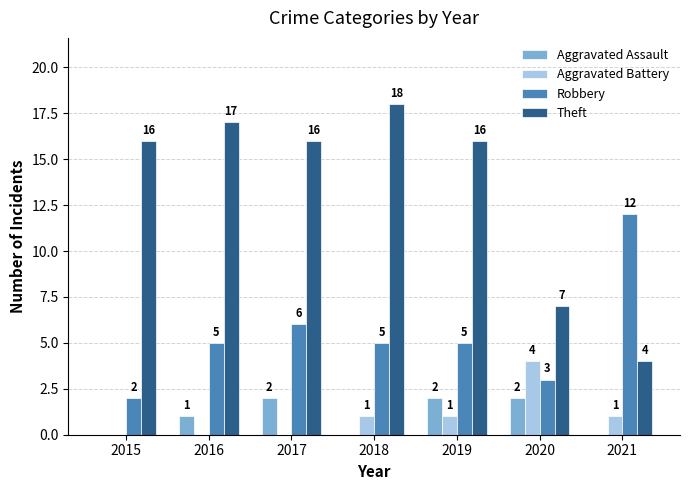

How many data points does each series have?

7